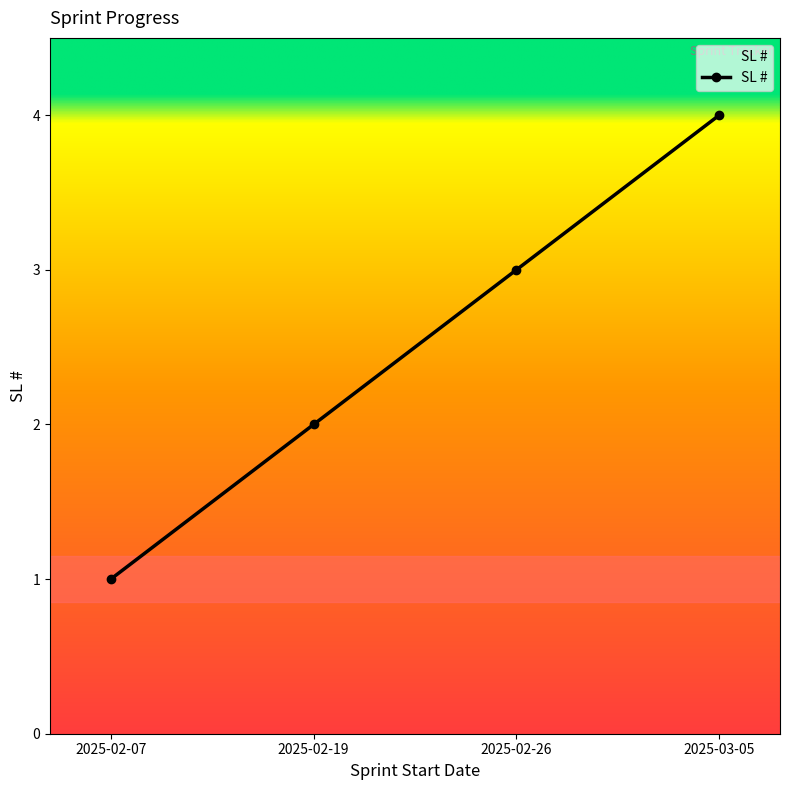

Read the value at 2025-02-26.

3